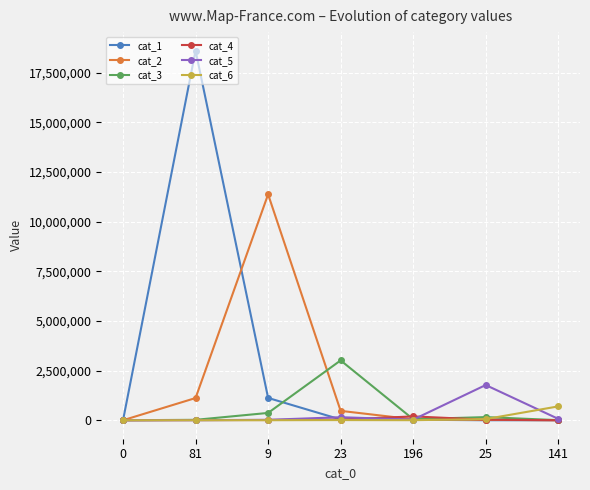

Read the cat_6 value at 25, to the nearest 10.

59070